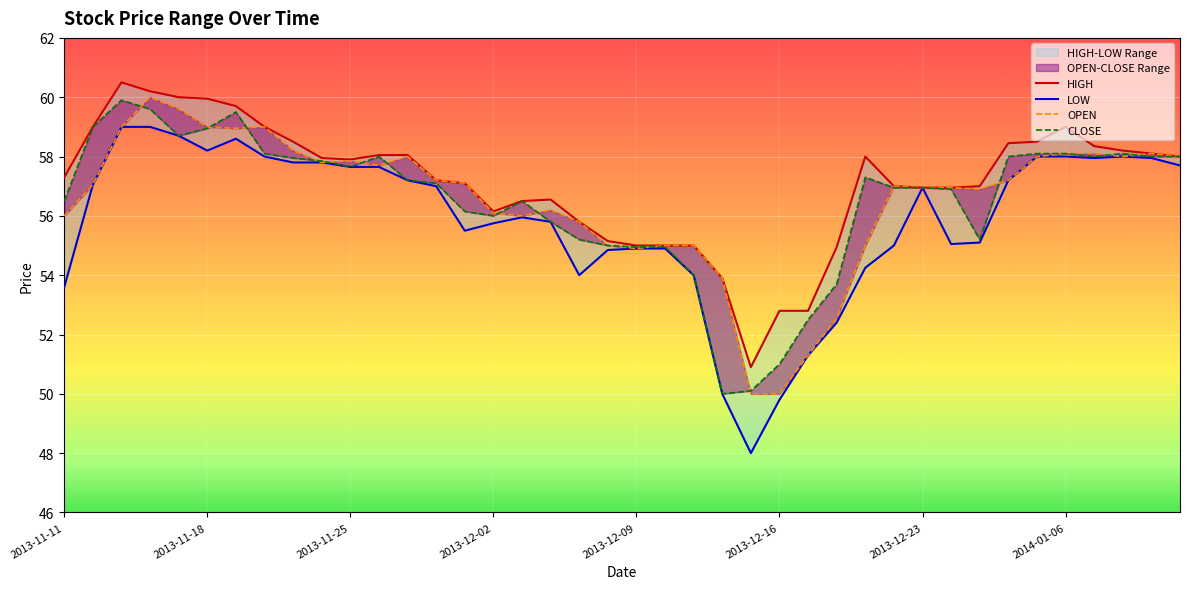

True or false: LOW has a value of 56.0 at 2013-12-03.

True